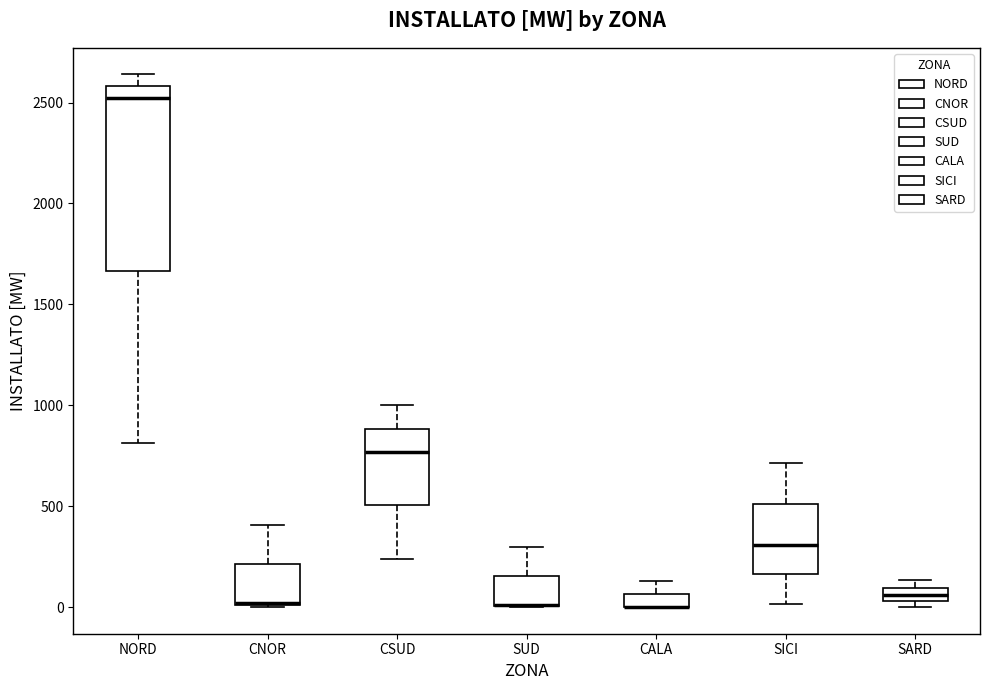

Comparing the boxes themselves (not the whiskers), which one is the tallest?

NORD